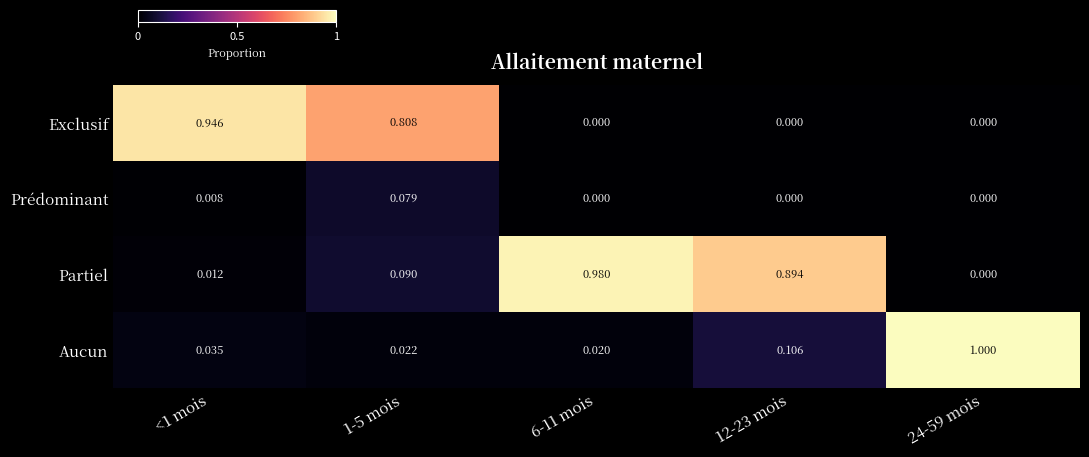

List the series in order of their peak value, lowest first.

Prédominant, Exclusif, Partiel, Aucun